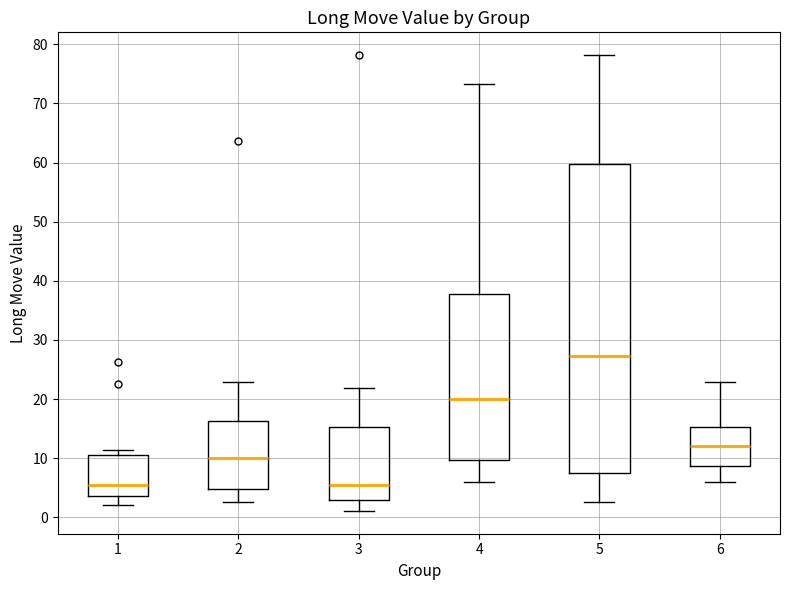

Which box's median line is the highest?

5